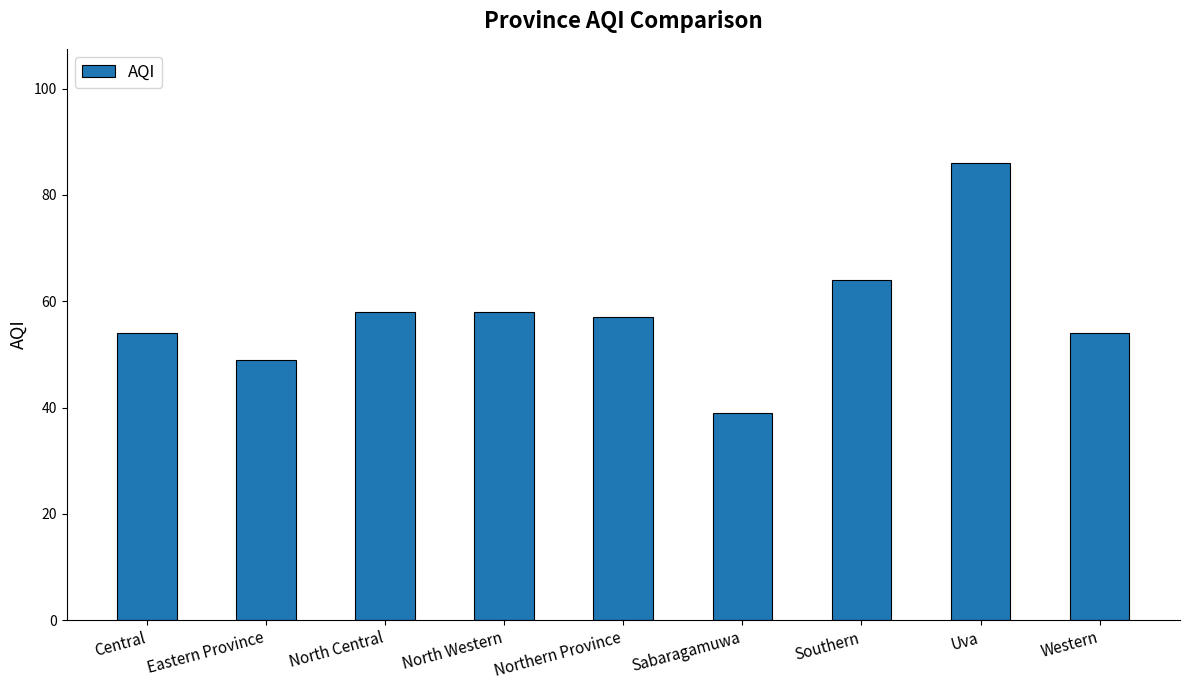

What position from the right is Southern?

3